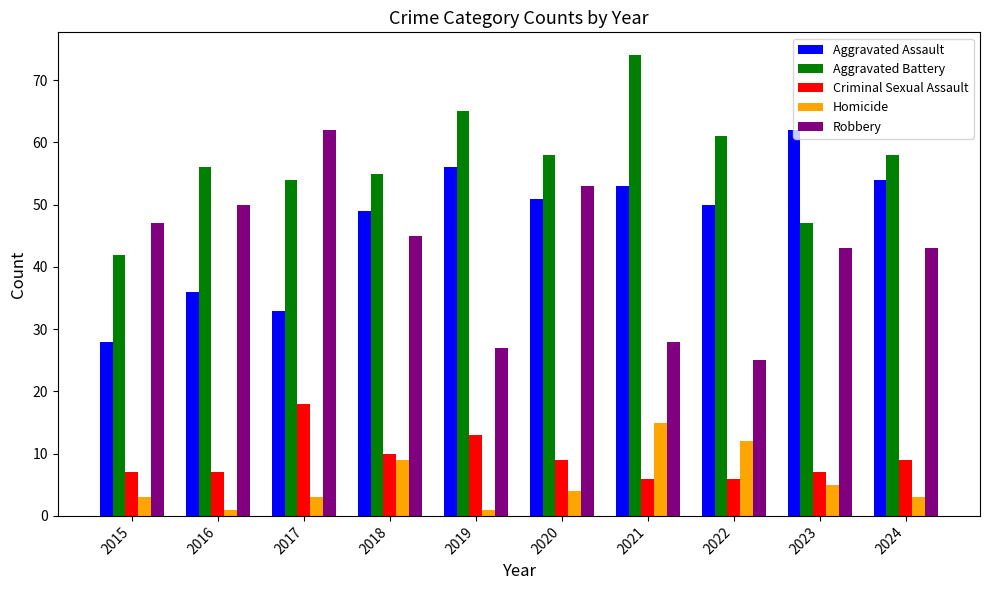

Which category has the highest value across all series?

2021